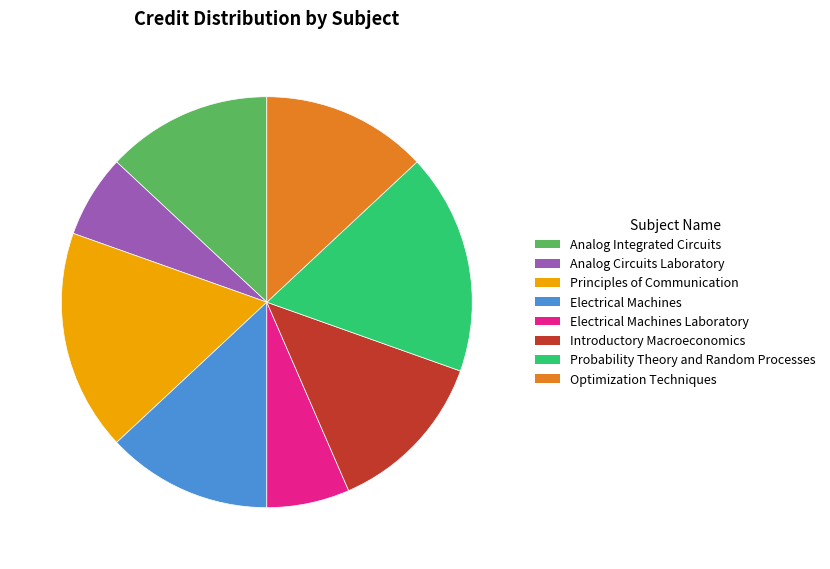

How many segments does this pie chart have?

8